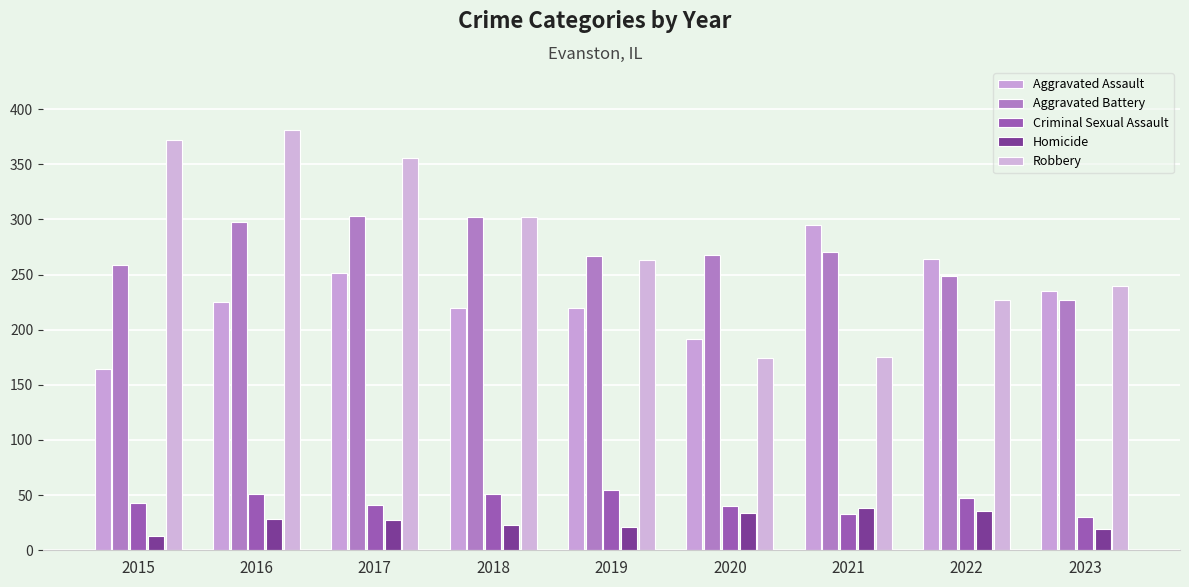

What is the total value across all series at 2023?

751